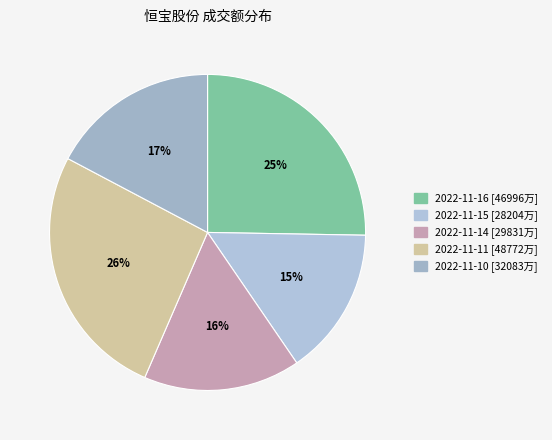

What is the change in value from 2022-11-16 to 2022-11-15?

-18792